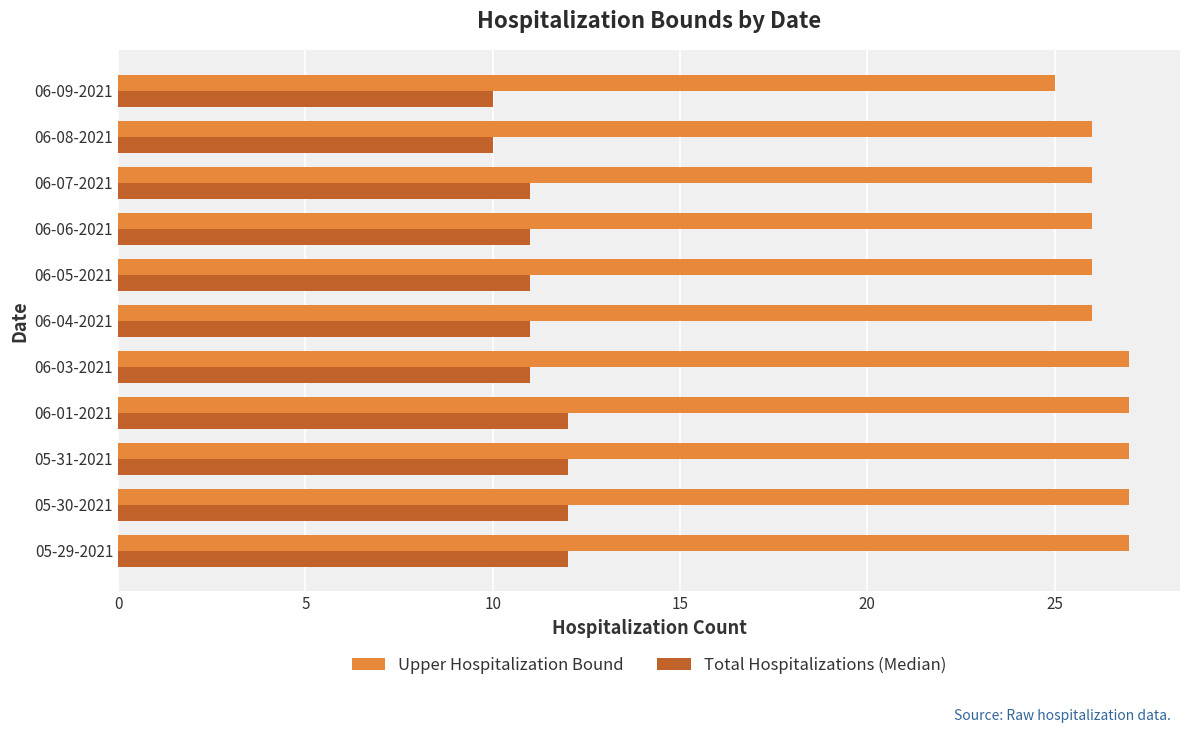

The Total Hospitalizations (Median) series shows 18 at 06-06-2021. True or false?

False